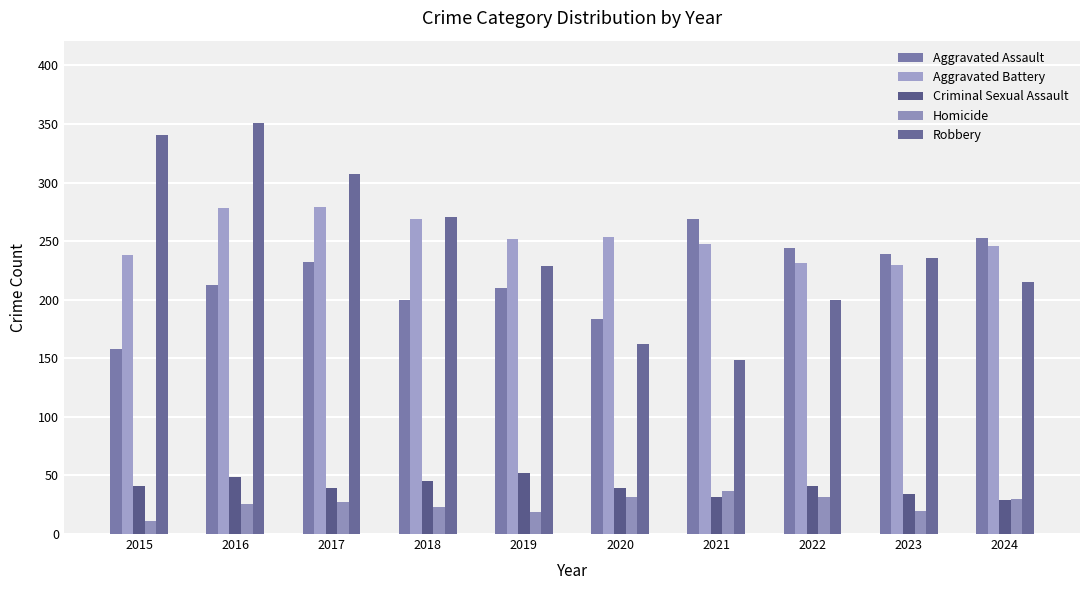

What is the sum of all Robbery values?

2461